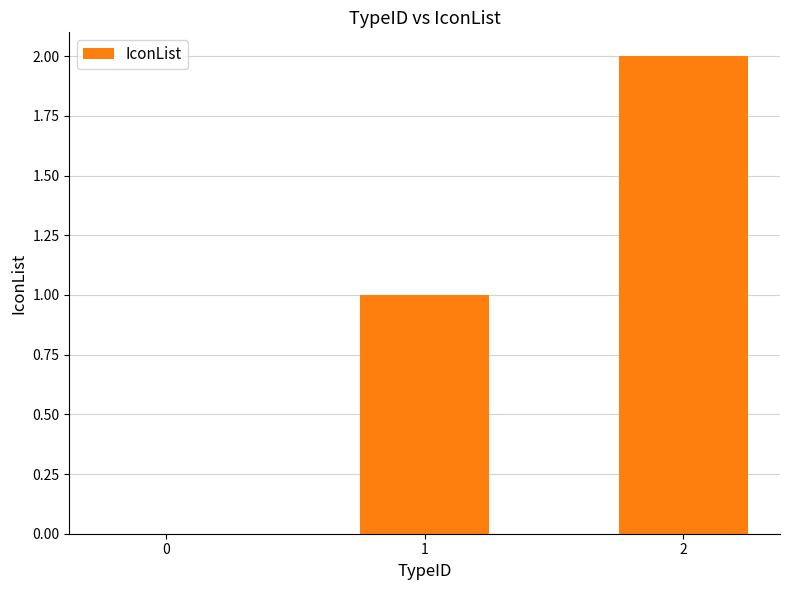

How many categories are shown in the chart?

3